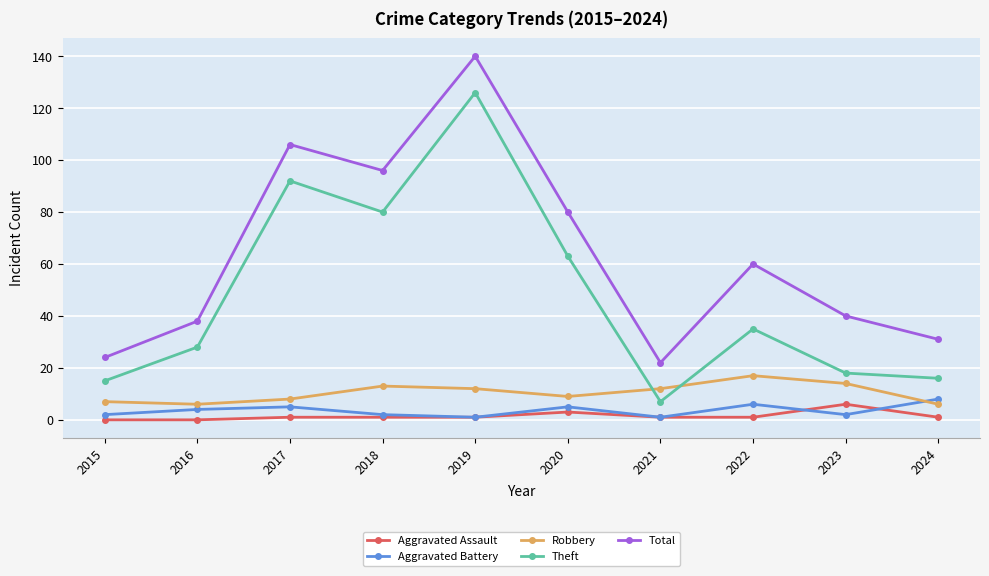

What is the average value of the Robbery series?

10